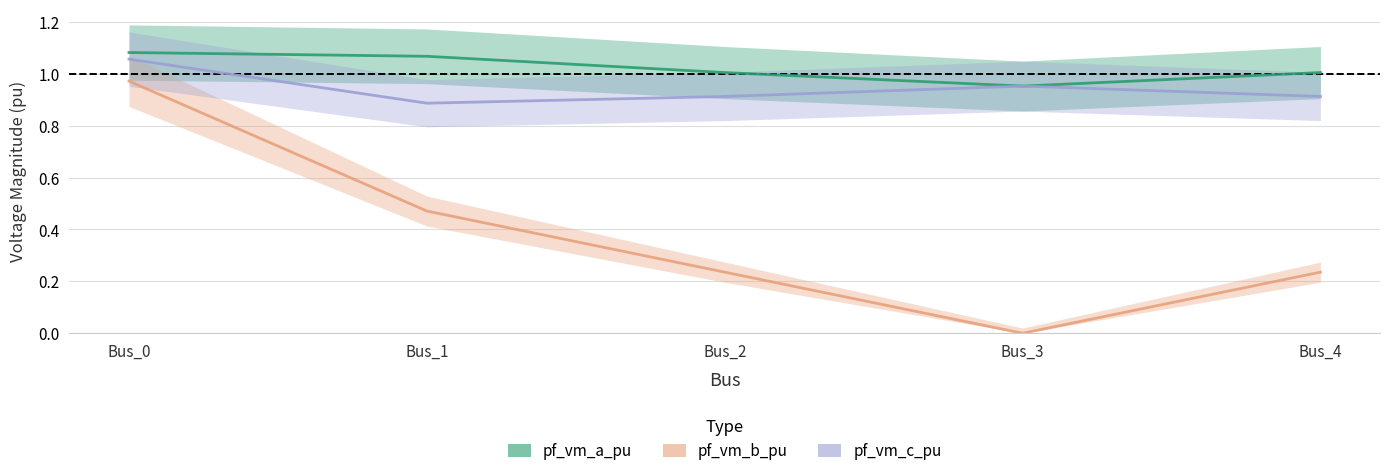

What is the sum of all pf_vm_a_pu values?

5.1